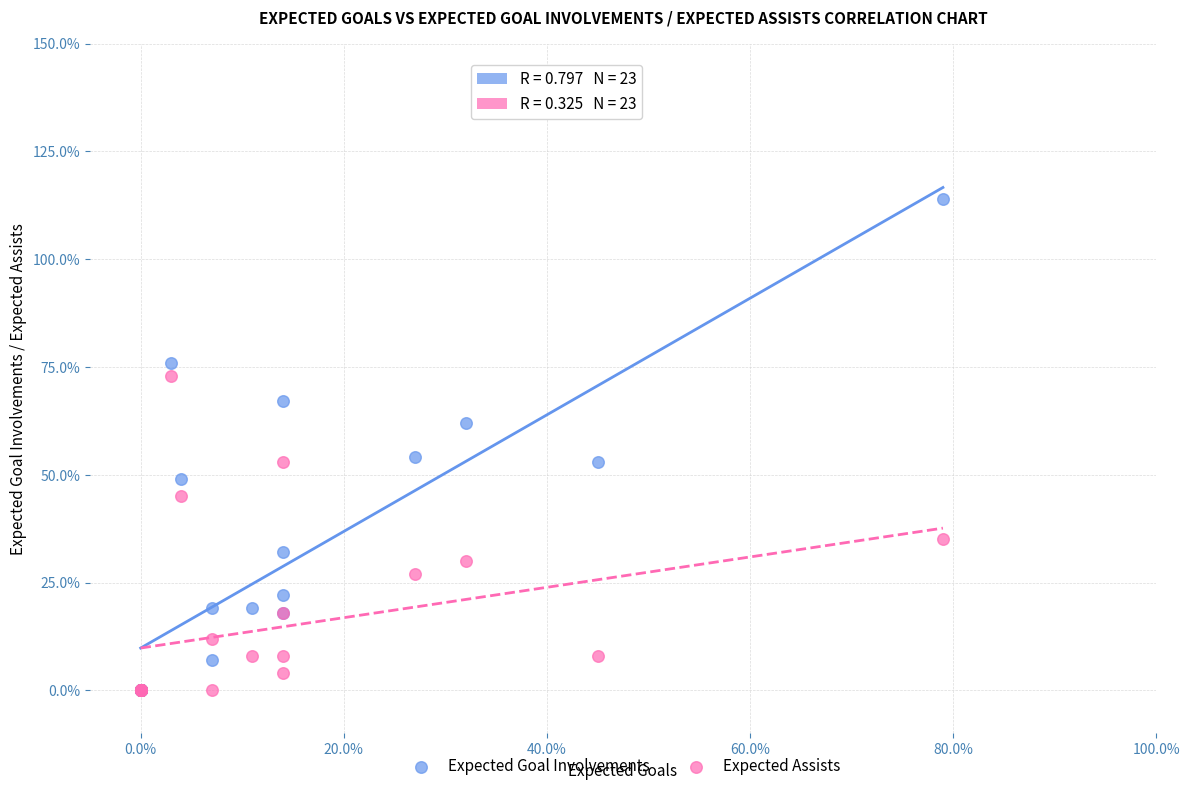

What are all the series names shown in the legend?

Expected Goal Involvements, Expected Assists